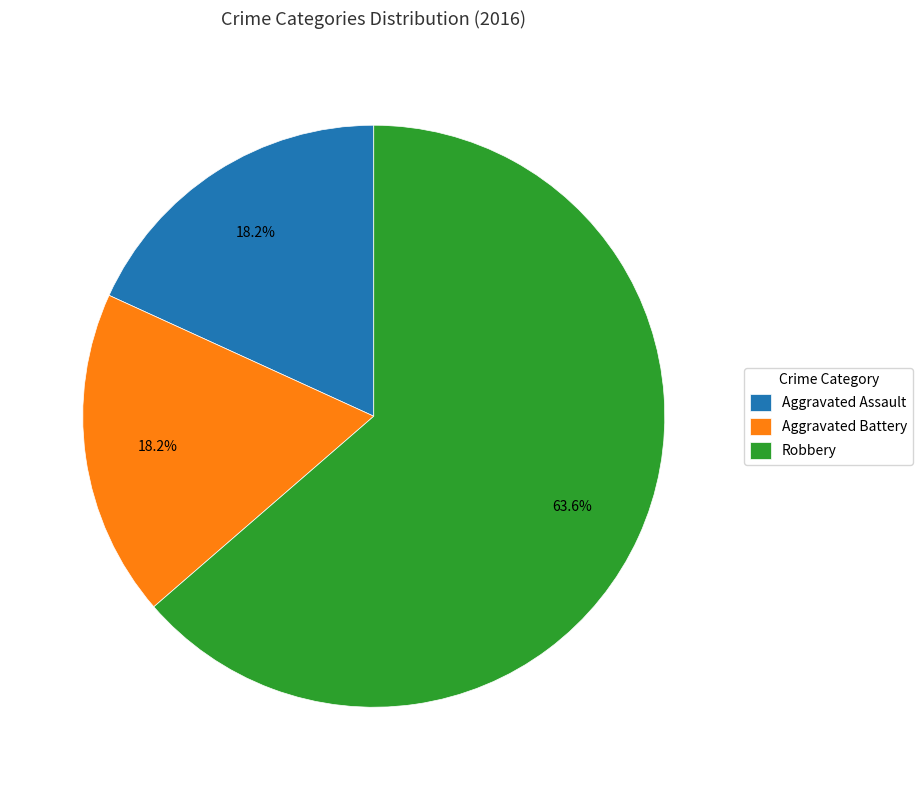

To the nearest percent, what is the combined percentage of Aggravated Assault and Aggravated Battery?

36%